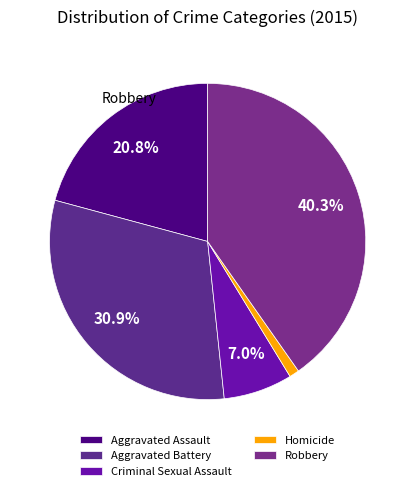

What is the largest slice in the pie chart?

Robbery